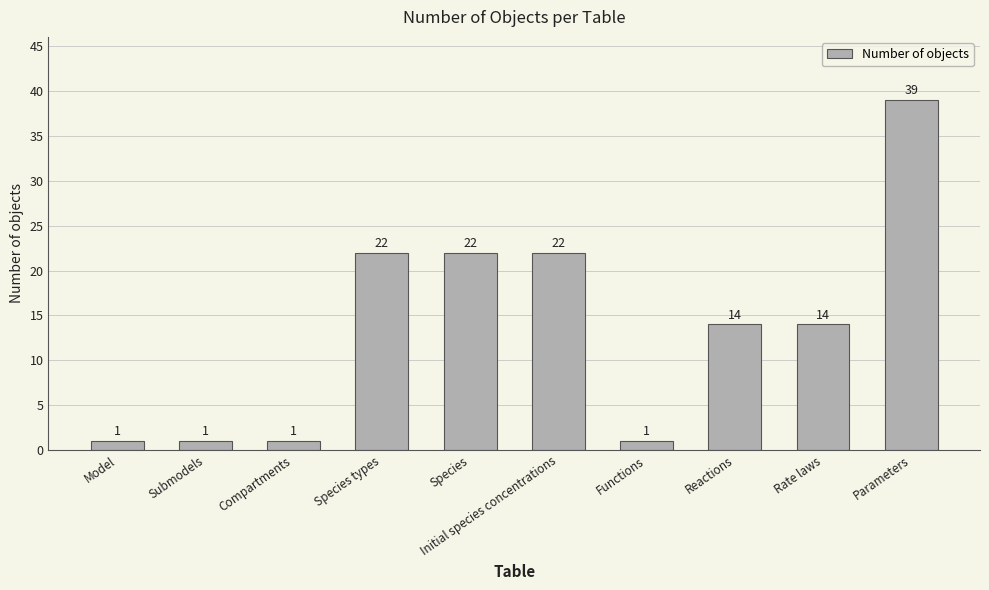

How many distinct data groups are displayed?

1